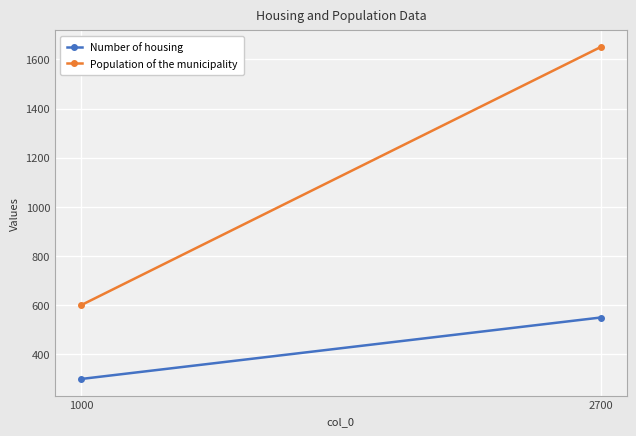

Reading left to right, extract all data points from this chart.

Number of housing: 300	550
Population of the municipality: 600	1650